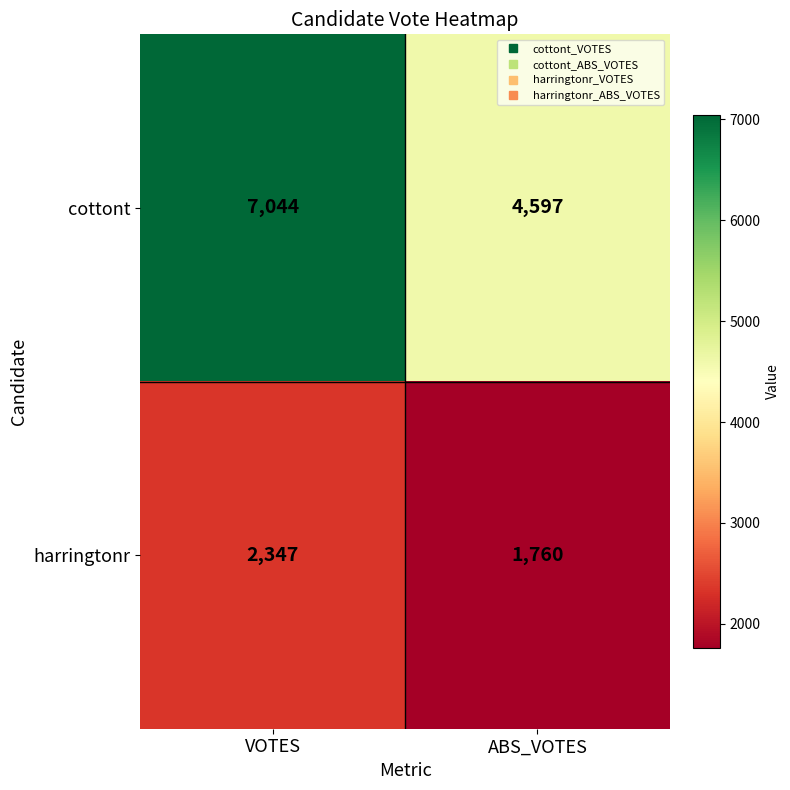

What is the approximate value of harringtonr at VOTES, to the nearest 100?

2300